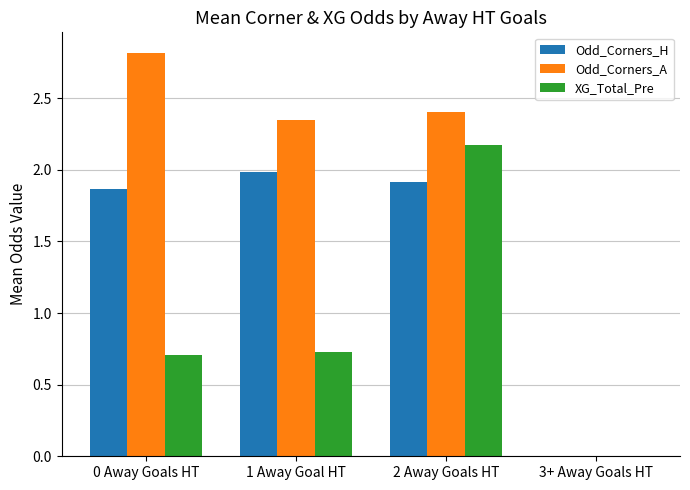

What is the difference between the Odd_Corners_H values at 1 Away Goal HT and 0 Away Goals HT?

0.1